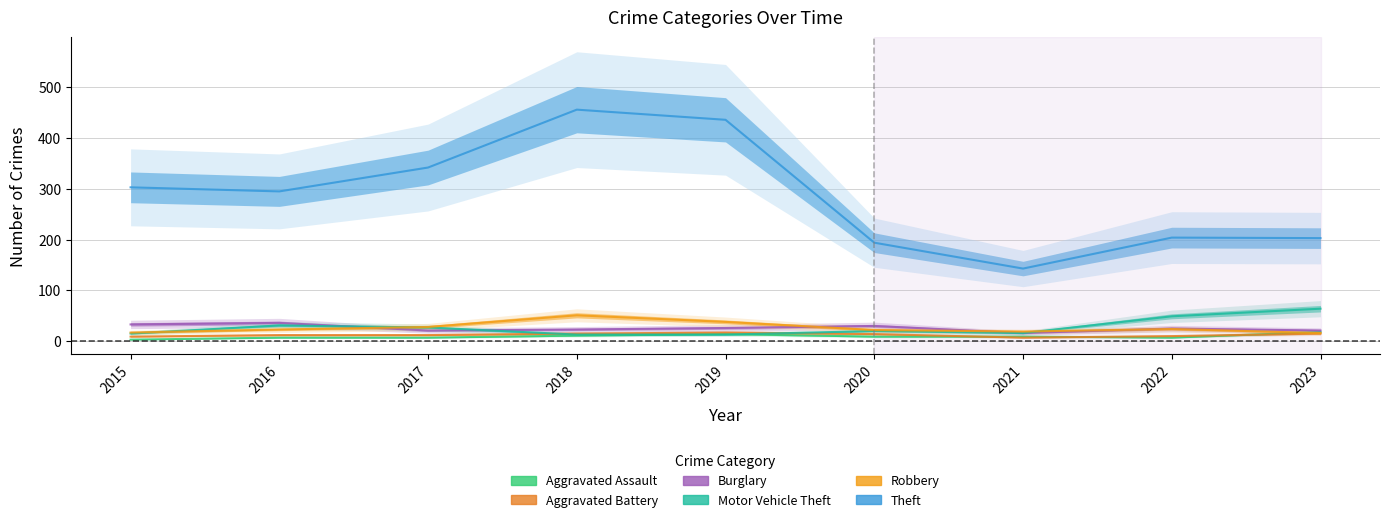

Where is the first local maximum for Theft?

2018